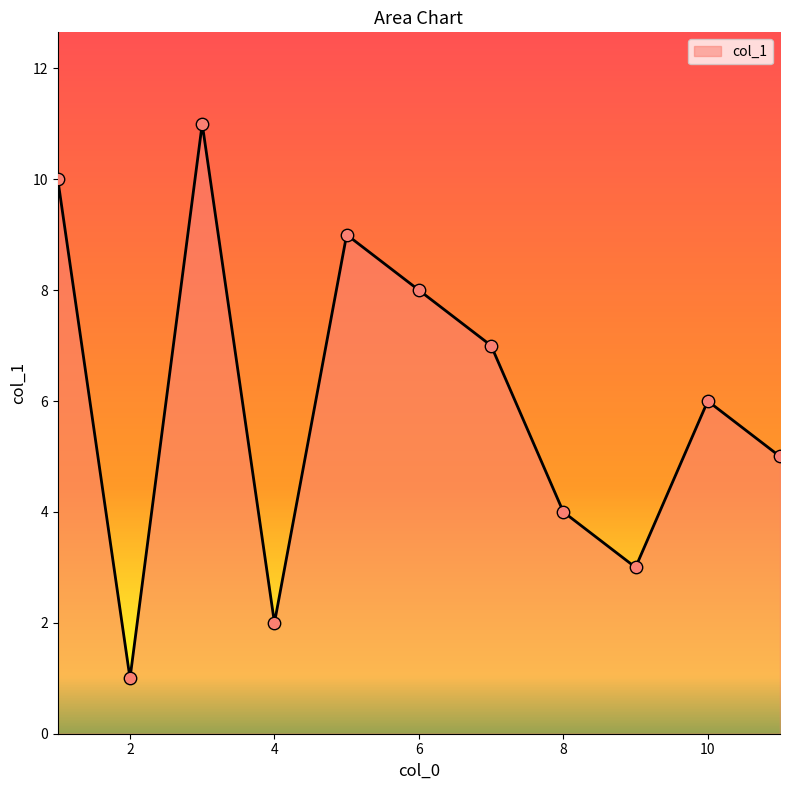

What is the difference between the maximum and minimum values?

10